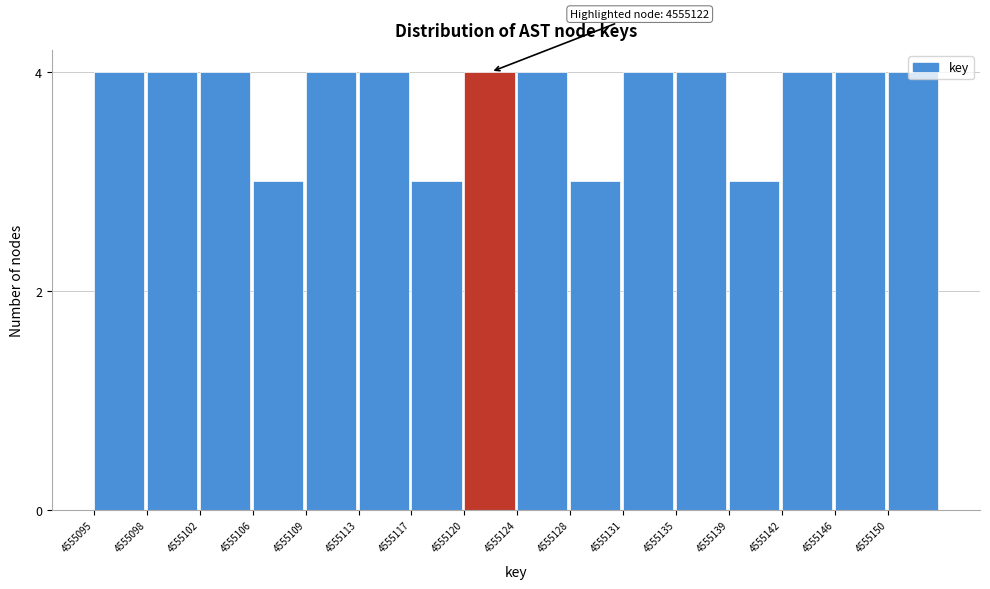

What is the minimum value shown in the chart?

3